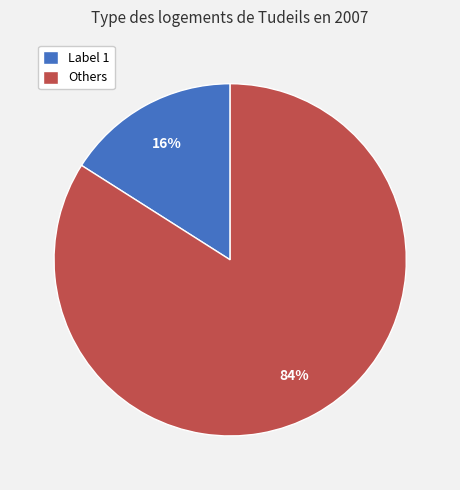

Which slice is the smallest?

Label 1